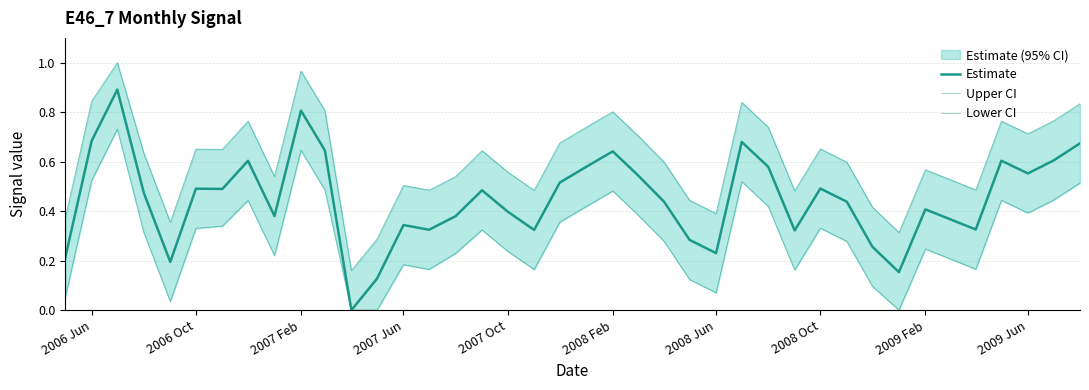

In Estimate, how many points are higher than both neighbors (excluding endpoints)?

11